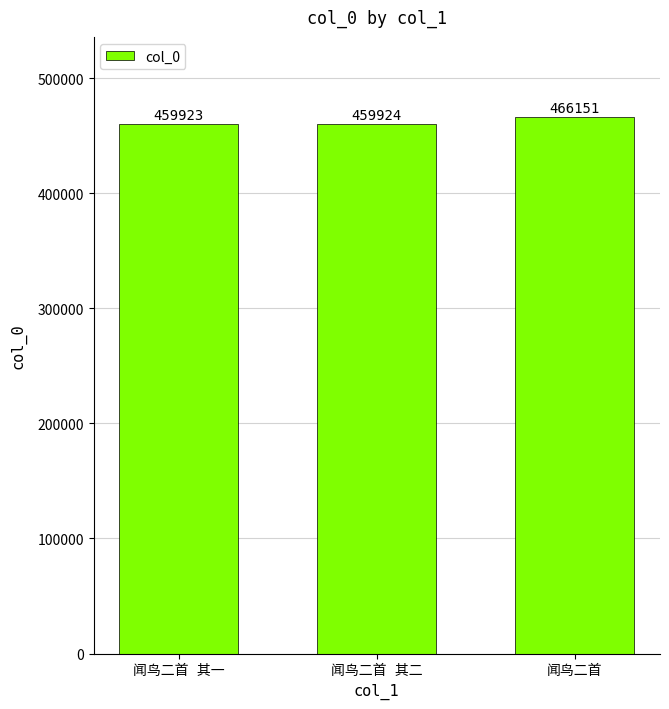

What is the value of the 3rd bar from the left?

466151